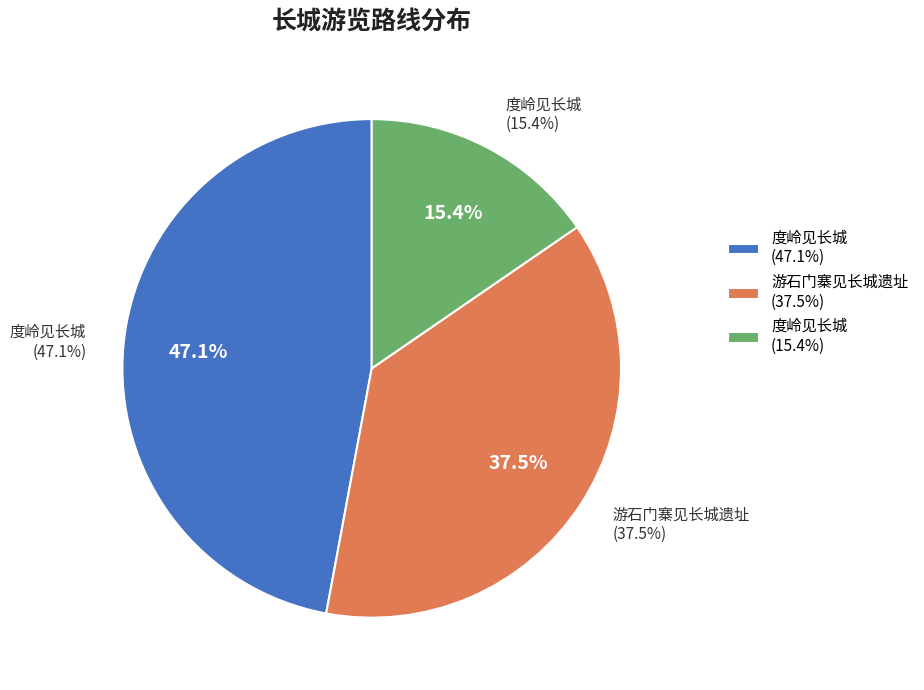

Is there a majority slice in this chart?

No